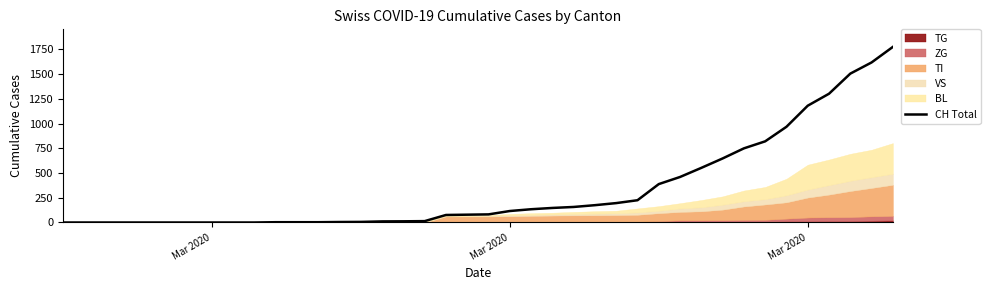

Count the number of categories in the chart.

40